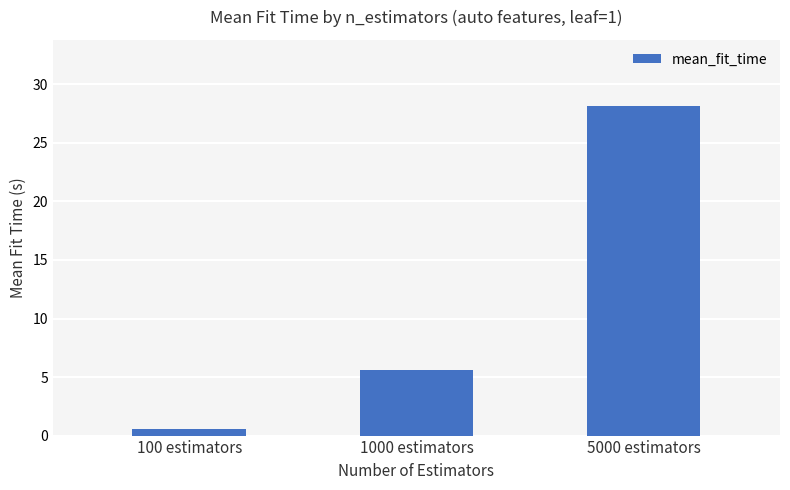

The value at 5000 estimators is 28.2. True or false?

True